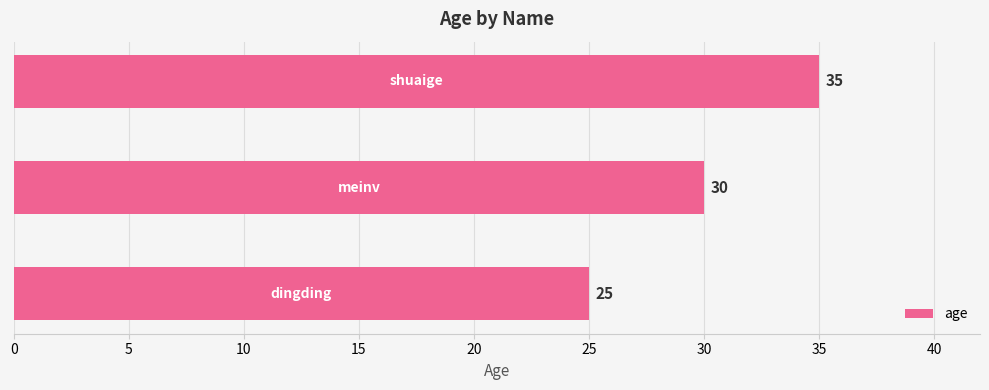

What is the difference between the maximum and minimum values?

10